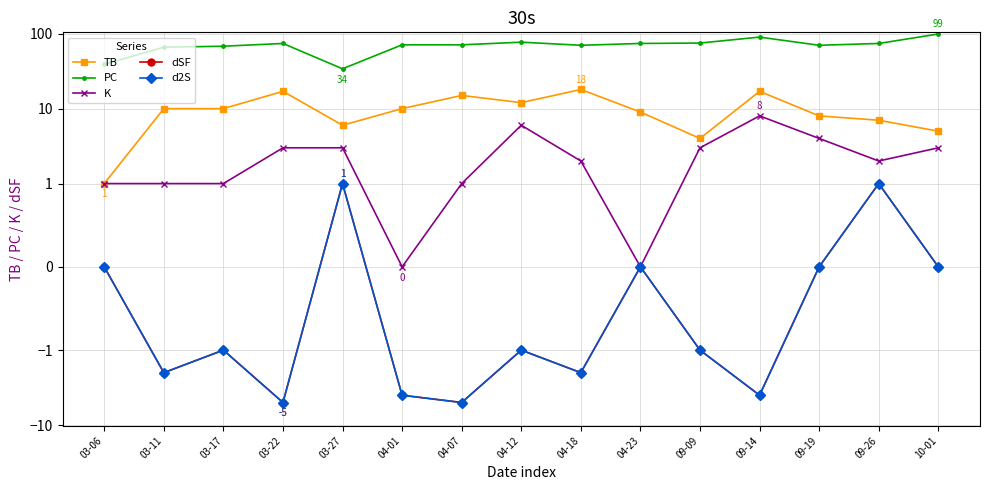

Which series has the widest spread of values?

PC